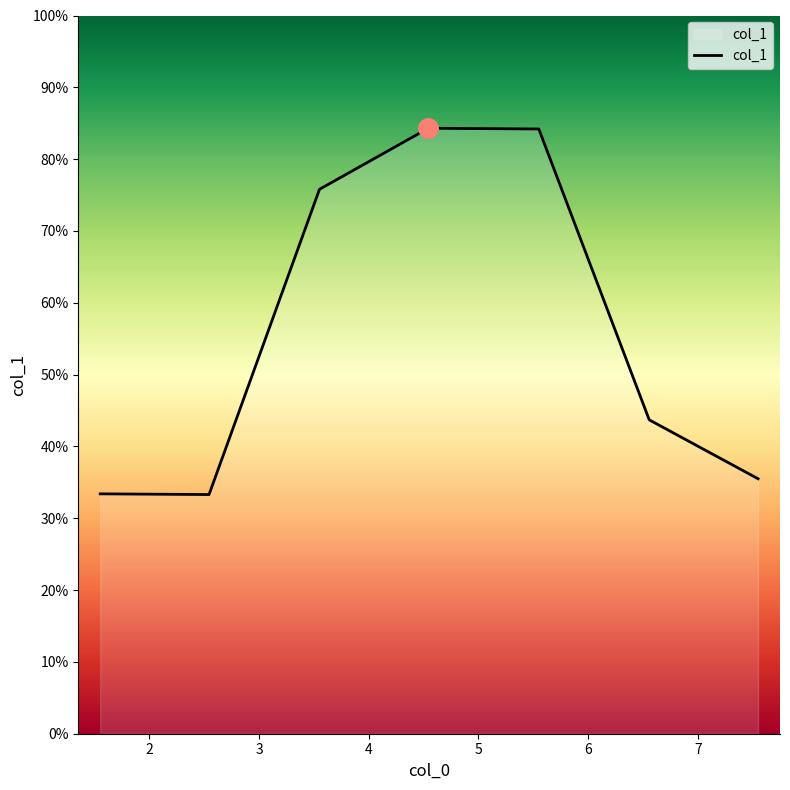

What is the minimum value shown in the chart?

33.3